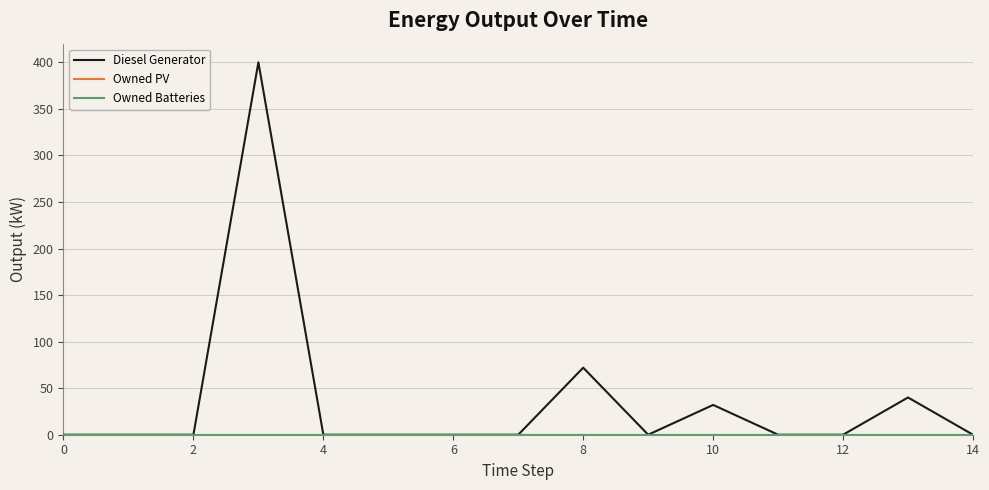

Reading right to left, what are all the values shown in this chart?

Diesel Generator: 0	40	0	0	32	0	72	0	0	0	0	400	0	0	0
Owned PV: 0	0	0	0	0	0	0	0	0	0	0	0	0	0	0
Owned Batteries: 0	0	0	0	0	0	0	0	0	0	0	0	0	0	0